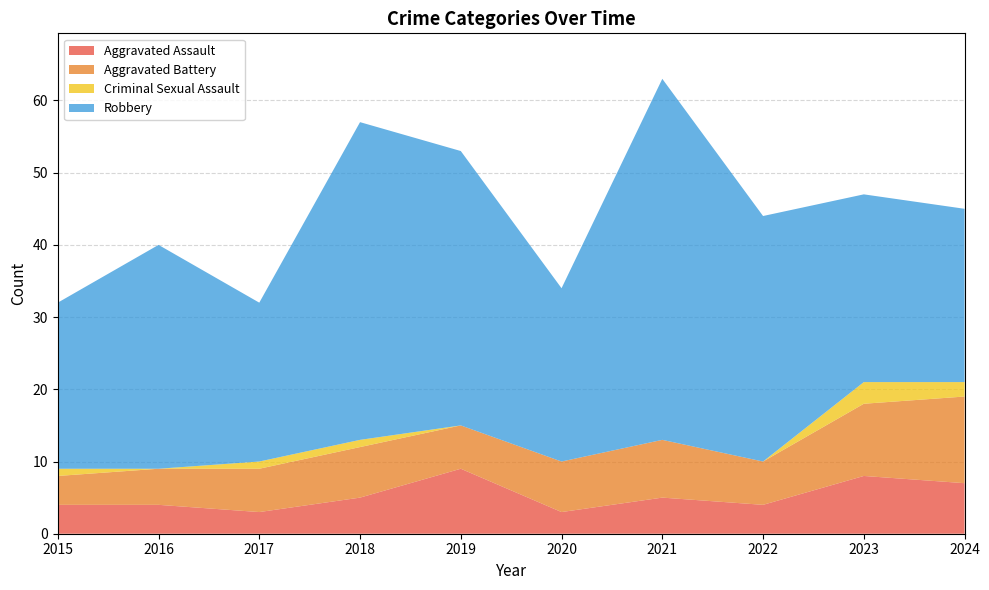

At which category is the sum across all series the highest?

2021